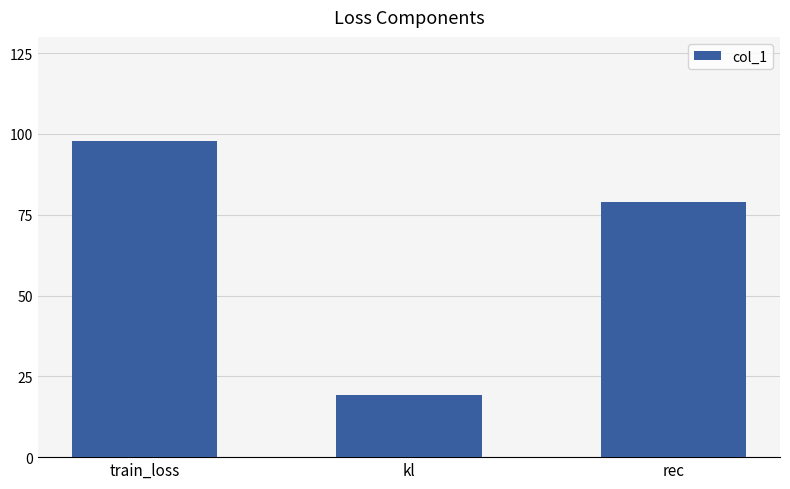

Where does the data first go above 78?

train_loss